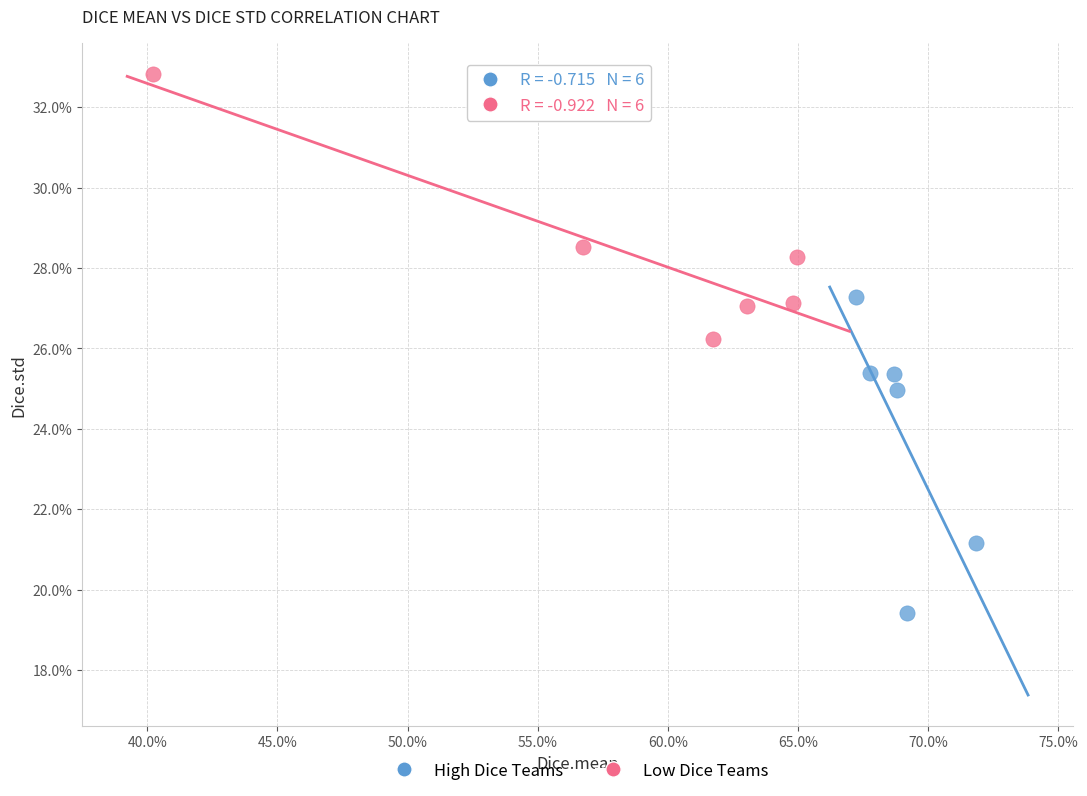

What are all the series names shown in the legend?

High Dice Teams, Low Dice Teams